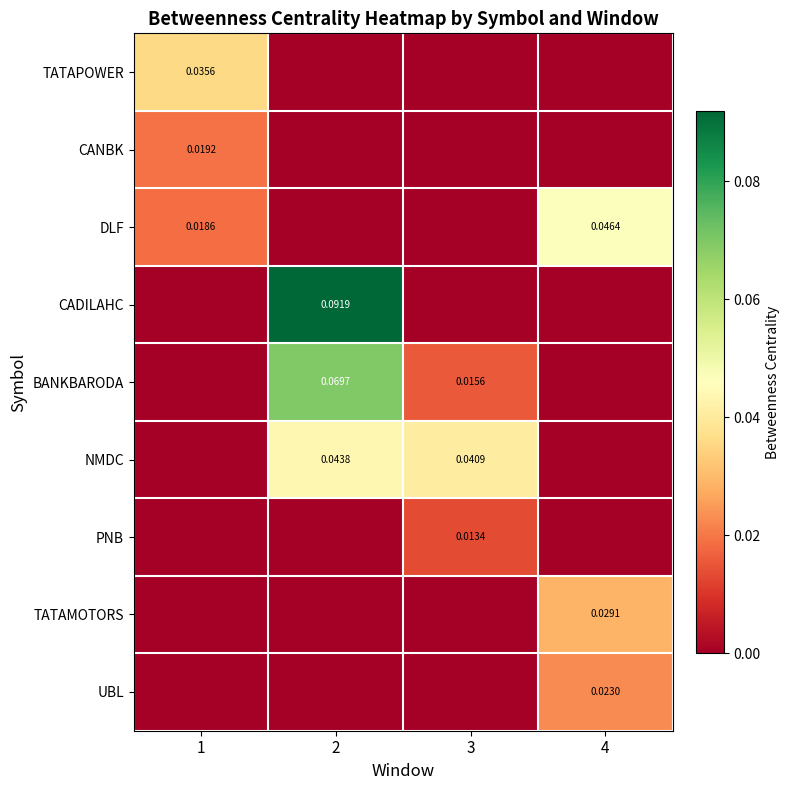

Is the value of TATAPOWER at 1 greater than the value of BANKBARODA at 2?

No